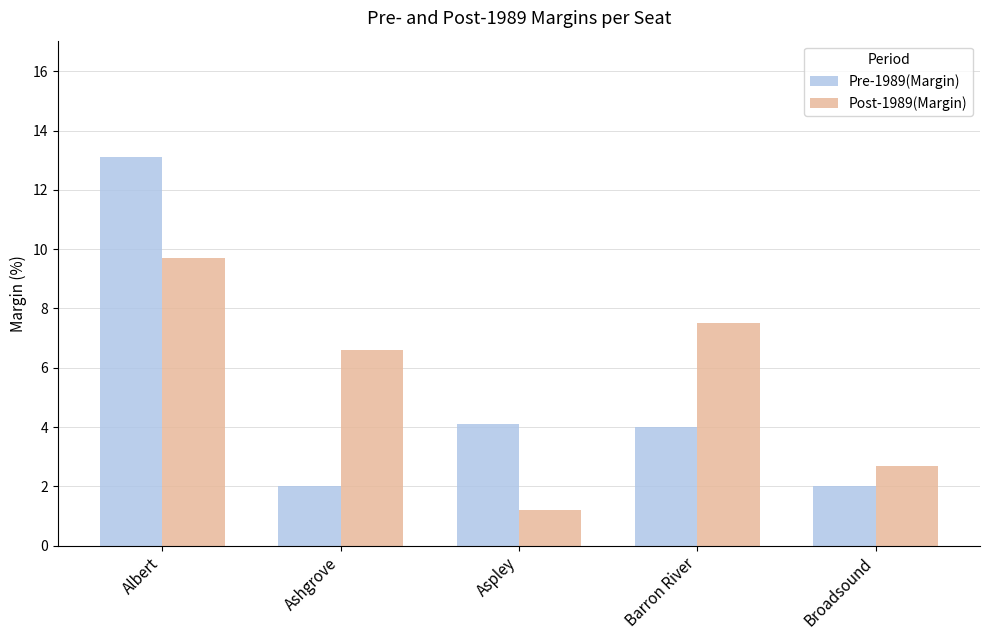

What is the sum of the Post-1989(Margin) values at Ashgrove and Broadsound?

9.3